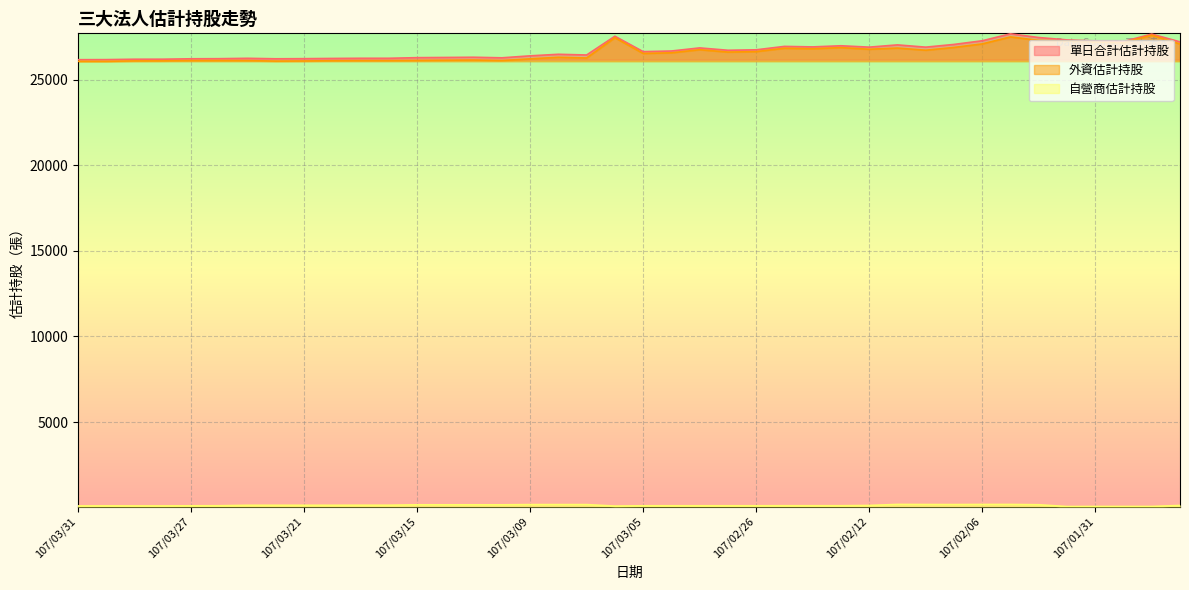

At which label does 單日合計估計持股 reach its peak?

107/02/05